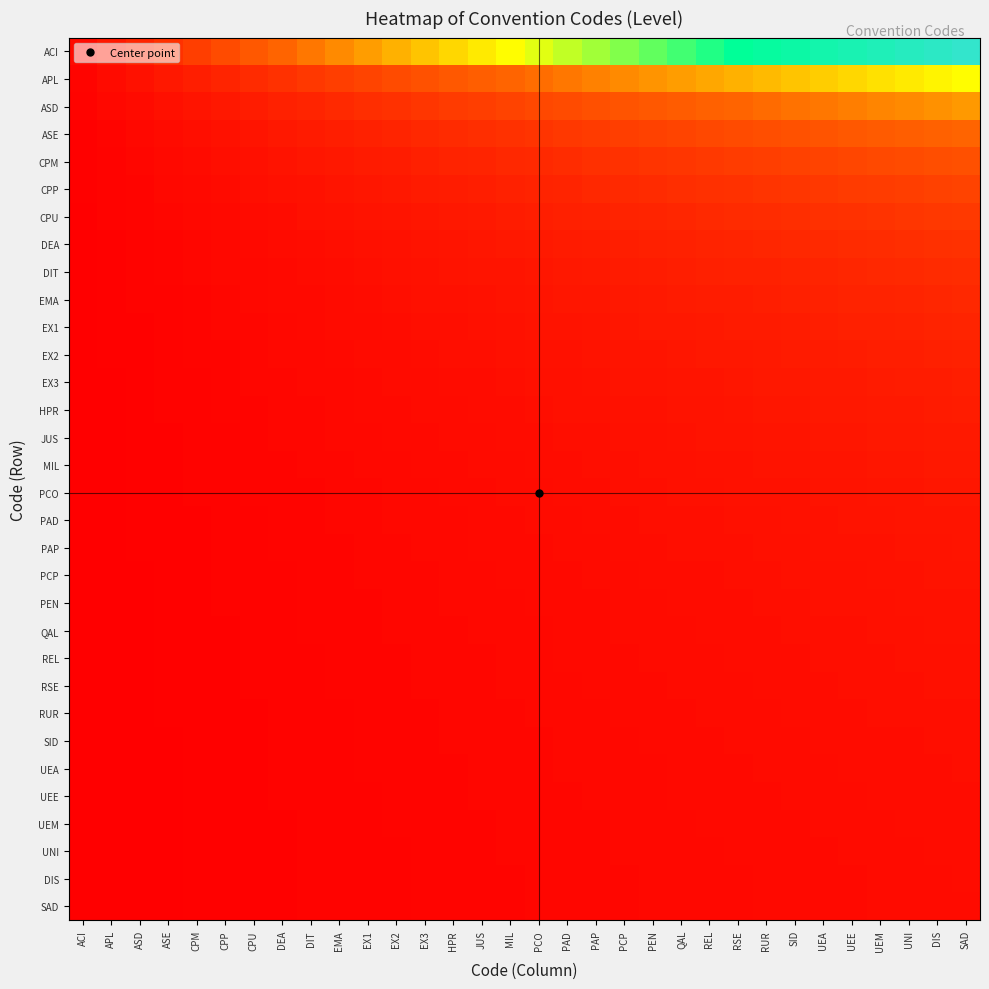

Reading right to left, list all the values displayed in this chart.

ACI: SAD=32.0	DIS=31.0	UNI=30.0	UEM=29.0	UEE=28.0	UEA=27.0	SID=26.0	RUR=25.0	RSE=24.0	REL=23.0	QAL=22.0	PEN=21.0	PCP=20.0	PAP=19.0	PAD=18.0	PCO=17.0	MIL=16.0	JUS=15.0	HPR=14.0	EX3=13.0	EX2=12.0	EX1=11.0	EMA=10.0	DIT=9.0	DEA=8.0	CPU=7.0	CPP=6.0	CPM=5.0	ASE=4.0	ASD=3.0	APL=2.0	ACI=1.0
APL: SAD=16.0	DIS=15.5	UNI=15.0	UEM=14.5	UEE=14.0	UEA=13.5	SID=13.0	RUR=12.5	RSE=12.0	REL=11.5	QAL=11.0	PEN=10.5	PCP=10.0	PAP=9.5	PAD=9.0	PCO=8.5	MIL=8.0	JUS=7.5	HPR=7.0	EX3=6.5	EX2=6.0	EX1=5.5	EMA=5.0	DIT=4.5	DEA=4.0	CPU=3.5	CPP=3.0	CPM=2.5	ASE=2.0	ASD=1.5	APL=1.0	ACI=0.5
ASD: SAD=10.7	DIS=10.3	UNI=10.0	UEM=9.7	UEE=9.3	UEA=9.0	SID=8.7	RUR=8.3	RSE=8.0	REL=7.7	QAL=7.3	PEN=7.0	PCP=6.7	PAP=6.3	PAD=6.0	PCO=5.7	MIL=5.3	JUS=5.0	HPR=4.7	EX3=4.3	EX2=4.0	EX1=3.7	EMA=3.3	DIT=3.0	DEA=2.7	CPU=2.3	CPP=2.0	CPM=1.7	ASE=1.3	ASD=1.0	APL=0.7	ACI=0.3
ASE: SAD=8.0	DIS=7.8	UNI=7.5	UEM=7.2	UEE=7.0	UEA=6.8	SID=6.5	RUR=6.2	RSE=6.0	REL=5.8	QAL=5.5	PEN=5.2	PCP=5.0	PAP=4.8	PAD=4.5	PCO=4.2	MIL=4.0	JUS=3.8	HPR=3.5	EX3=3.2	EX2=3.0	EX1=2.8	EMA=2.5	DIT=2.2	DEA=2.0	CPU=1.8	CPP=1.5	CPM=1.2	ASE=1.0	ASD=0.8	APL=0.5	ACI=0.2
CPM: SAD=6.4	DIS=6.2	UNI=6.0	UEM=5.8	UEE=5.6	UEA=5.4	SID=5.2	RUR=5.0	RSE=4.8	REL=4.6	QAL=4.4	PEN=4.2	PCP=4.0	PAP=3.8	PAD=3.6	PCO=3.4	MIL=3.2	JUS=3.0	HPR=2.8	EX3=2.6	EX2=2.4	EX1=2.2	EMA=2.0	DIT=1.8	DEA=1.6	CPU=1.4	CPP=1.2	CPM=1.0	ASE=0.8	ASD=0.6	APL=0.4	ACI=0.2
CPP: SAD=5.3	DIS=5.2	UNI=5.0	UEM=4.8	UEE=4.7	UEA=4.5	SID=4.3	RUR=4.2	RSE=4.0	REL=3.8	QAL=3.7	PEN=3.5	PCP=3.3	PAP=3.2	PAD=3.0	PCO=2.8	MIL=2.7	JUS=2.5	HPR=2.3	EX3=2.2	EX2=2.0	EX1=1.8	EMA=1.7	DIT=1.5	DEA=1.3	CPU=1.2	CPP=1.0	CPM=0.8	ASE=0.7	ASD=0.5	APL=0.3	ACI=0.2
CPU: SAD=4.6	DIS=4.4	UNI=4.3	UEM=4.1	UEE=4.0	UEA=3.9	SID=3.7	RUR=3.6	RSE=3.4	REL=3.3	QAL=3.1	PEN=3.0	PCP=2.9	PAP=2.7	PAD=2.6	PCO=2.4	MIL=2.3	JUS=2.1	HPR=2.0	EX3=1.9	EX2=1.7	EX1=1.6	EMA=1.4	DIT=1.3	DEA=1.1	CPU=1.0	CPP=0.9	CPM=0.7	ASE=0.6	ASD=0.4	APL=0.3	ACI=0.1
DEA: SAD=4.0	DIS=3.9	UNI=3.8	UEM=3.6	UEE=3.5	UEA=3.4	SID=3.2	RUR=3.1	RSE=3.0	REL=2.9	QAL=2.8	PEN=2.6	PCP=2.5	PAP=2.4	PAD=2.2	PCO=2.1	MIL=2.0	JUS=1.9	HPR=1.8	EX3=1.6	EX2=1.5	EX1=1.4	EMA=1.2	DIT=1.1	DEA=1.0	CPU=0.9	CPP=0.8	CPM=0.6	ASE=0.5	ASD=0.4	APL=0.2	ACI=0.1
DIT: SAD=3.6	DIS=3.4	UNI=3.3	UEM=3.2	UEE=3.1	UEA=3.0	SID=2.9	RUR=2.8	RSE=2.7	REL=2.6	QAL=2.4	PEN=2.3	PCP=2.2	PAP=2.1	PAD=2.0	PCO=1.9	MIL=1.8	JUS=1.7	HPR=1.6	EX3=1.4	EX2=1.3	EX1=1.2	EMA=1.1	DIT=1.0	DEA=0.9	CPU=0.8	CPP=0.7	CPM=0.6	ASE=0.4	ASD=0.3	APL=0.2	ACI=0.1
EMA: SAD=3.2	DIS=3.1	UNI=3.0	UEM=2.9	UEE=2.8	UEA=2.7	SID=2.6	RUR=2.5	RSE=2.4	REL=2.3	QAL=2.2	PEN=2.1	PCP=2.0	PAP=1.9	PAD=1.8	PCO=1.7	MIL=1.6	JUS=1.5	HPR=1.4	EX3=1.3	EX2=1.2	EX1=1.1	EMA=1.0	DIT=0.9	DEA=0.8	CPU=0.7	CPP=0.6	CPM=0.5	ASE=0.4	ASD=0.3	APL=0.2	ACI=0.1
EX1: SAD=2.9	DIS=2.8	UNI=2.7	UEM=2.6	UEE=2.5	UEA=2.5	SID=2.4	RUR=2.3	RSE=2.2	REL=2.1	QAL=2.0	PEN=1.9	PCP=1.8	PAP=1.7	PAD=1.6	PCO=1.5	MIL=1.5	JUS=1.4	HPR=1.3	EX3=1.2	EX2=1.1	EX1=1.0	EMA=0.9	DIT=0.8	DEA=0.7	CPU=0.6	CPP=0.5	CPM=0.5	ASE=0.4	ASD=0.3	APL=0.2	ACI=0.1
EX2: SAD=2.7	DIS=2.6	UNI=2.5	UEM=2.4	UEE=2.3	UEA=2.2	SID=2.2	RUR=2.1	RSE=2.0	REL=1.9	QAL=1.8	PEN=1.8	PCP=1.7	PAP=1.6	PAD=1.5	PCO=1.4	MIL=1.3	JUS=1.2	HPR=1.2	EX3=1.1	EX2=1.0	EX1=0.9	EMA=0.8	DIT=0.8	DEA=0.7	CPU=0.6	CPP=0.5	CPM=0.4	ASE=0.3	ASD=0.2	APL=0.2	ACI=0.1
EX3: SAD=2.5	DIS=2.4	UNI=2.3	UEM=2.2	UEE=2.2	UEA=2.1	SID=2.0	RUR=1.9	RSE=1.8	REL=1.8	QAL=1.7	PEN=1.6	PCP=1.5	PAP=1.5	PAD=1.4	PCO=1.3	MIL=1.2	JUS=1.2	HPR=1.1	EX3=1.0	EX2=0.9	EX1=0.8	EMA=0.8	DIT=0.7	DEA=0.6	CPU=0.5	CPP=0.5	CPM=0.4	ASE=0.3	ASD=0.2	APL=0.2	ACI=0.1
HPR: SAD=2.3	DIS=2.2	UNI=2.1	UEM=2.1	UEE=2.0	UEA=1.9	SID=1.9	RUR=1.8	RSE=1.7	REL=1.6	QAL=1.6	PEN=1.5	PCP=1.4	PAP=1.4	PAD=1.3	PCO=1.2	MIL=1.1	JUS=1.1	HPR=1.0	EX3=0.9	EX2=0.9	EX1=0.8	EMA=0.7	DIT=0.6	DEA=0.6	CPU=0.5	CPP=0.4	CPM=0.4	ASE=0.3	ASD=0.2	APL=0.1	ACI=0.1
JUS: SAD=2.1	DIS=2.1	UNI=2.0	UEM=1.9	UEE=1.9	UEA=1.8	SID=1.7	RUR=1.7	RSE=1.6	REL=1.5	QAL=1.5	PEN=1.4	PCP=1.3	PAP=1.3	PAD=1.2	PCO=1.1	MIL=1.1	JUS=1.0	HPR=0.9	EX3=0.9	EX2=0.8	EX1=0.7	EMA=0.7	DIT=0.6	DEA=0.5	CPU=0.5	CPP=0.4	CPM=0.3	ASE=0.3	ASD=0.2	APL=0.1	ACI=0.1
MIL: SAD=2.0	DIS=1.9	UNI=1.9	UEM=1.8	UEE=1.8	UEA=1.7	SID=1.6	RUR=1.6	RSE=1.5	REL=1.4	QAL=1.4	PEN=1.3	PCP=1.2	PAP=1.2	PAD=1.1	PCO=1.1	MIL=1.0	JUS=0.9	HPR=0.9	EX3=0.8	EX2=0.8	EX1=0.7	EMA=0.6	DIT=0.6	DEA=0.5	CPU=0.4	CPP=0.4	CPM=0.3	ASE=0.2	ASD=0.2	APL=0.1	ACI=0.1
PCO: SAD=1.9	DIS=1.8	UNI=1.8	UEM=1.7	UEE=1.6	UEA=1.6	SID=1.5	RUR=1.5	RSE=1.4	REL=1.4	QAL=1.3	PEN=1.2	PCP=1.2	PAP=1.1	PAD=1.1	PCO=1.0	MIL=0.9	JUS=0.9	HPR=0.8	EX3=0.8	EX2=0.7	EX1=0.6	EMA=0.6	DIT=0.5	DEA=0.5	CPU=0.4	CPP=0.4	CPM=0.3	ASE=0.2	ASD=0.2	APL=0.1	ACI=0.1
PAD: SAD=1.8	DIS=1.7	UNI=1.7	UEM=1.6	UEE=1.6	UEA=1.5	SID=1.4	RUR=1.4	RSE=1.3	REL=1.3	QAL=1.2	PEN=1.2	PCP=1.1	PAP=1.1	PAD=1.0	PCO=0.9	MIL=0.9	JUS=0.8	HPR=0.8	EX3=0.7	EX2=0.7	EX1=0.6	EMA=0.6	DIT=0.5	DEA=0.4	CPU=0.4	CPP=0.3	CPM=0.3	ASE=0.2	ASD=0.2	APL=0.1	ACI=0.1
PAP: SAD=1.7	DIS=1.6	UNI=1.6	UEM=1.5	UEE=1.5	UEA=1.4	SID=1.4	RUR=1.3	RSE=1.3	REL=1.2	QAL=1.2	PEN=1.1	PCP=1.1	PAP=1.0	PAD=0.9	PCO=0.9	MIL=0.8	JUS=0.8	HPR=0.7	EX3=0.7	EX2=0.6	EX1=0.6	EMA=0.5	DIT=0.5	DEA=0.4	CPU=0.4	CPP=0.3	CPM=0.3	ASE=0.2	ASD=0.2	APL=0.1	ACI=0.1
PCP: SAD=1.6	DIS=1.6	UNI=1.5	UEM=1.4	UEE=1.4	UEA=1.4	SID=1.3	RUR=1.2	RSE=1.2	REL=1.1	QAL=1.1	PEN=1.1	PCP=1.0	PAP=0.9	PAD=0.9	PCO=0.8	MIL=0.8	JUS=0.8	HPR=0.7	EX3=0.7	EX2=0.6	EX1=0.6	EMA=0.5	DIT=0.5	DEA=0.4	CPU=0.3	CPP=0.3	CPM=0.2	ASE=0.2	ASD=0.1	APL=0.1	ACI=0.1
PEN: SAD=1.5	DIS=1.5	UNI=1.4	UEM=1.4	UEE=1.3	UEA=1.3	SID=1.2	RUR=1.2	RSE=1.1	REL=1.1	QAL=1.0	PEN=1.0	PCP=1.0	PAP=0.9	PAD=0.9	PCO=0.8	MIL=0.8	JUS=0.7	HPR=0.7	EX3=0.6	EX2=0.6	EX1=0.5	EMA=0.5	DIT=0.4	DEA=0.4	CPU=0.3	CPP=0.3	CPM=0.2	ASE=0.2	ASD=0.1	APL=0.1	ACI=0.0
QAL: SAD=1.5	DIS=1.4	UNI=1.4	UEM=1.3	UEE=1.3	UEA=1.2	SID=1.2	RUR=1.1	RSE=1.1	REL=1.0	QAL=1.0	PEN=1.0	PCP=0.9	PAP=0.9	PAD=0.8	PCO=0.8	MIL=0.7	JUS=0.7	HPR=0.6	EX3=0.6	EX2=0.5	EX1=0.5	EMA=0.5	DIT=0.4	DEA=0.4	CPU=0.3	CPP=0.3	CPM=0.2	ASE=0.2	ASD=0.1	APL=0.1	ACI=0.0
REL: SAD=1.4	DIS=1.3	UNI=1.3	UEM=1.3	UEE=1.2	UEA=1.2	SID=1.1	RUR=1.1	RSE=1.0	REL=1.0	QAL=1.0	PEN=0.9	PCP=0.9	PAP=0.8	PAD=0.8	PCO=0.7	MIL=0.7	JUS=0.7	HPR=0.6	EX3=0.6	EX2=0.5	EX1=0.5	EMA=0.4	DIT=0.4	DEA=0.3	CPU=0.3	CPP=0.3	CPM=0.2	ASE=0.2	ASD=0.1	APL=0.1	ACI=0.0
RSE: SAD=1.3	DIS=1.3	UNI=1.2	UEM=1.2	UEE=1.2	UEA=1.1	SID=1.1	RUR=1.0	RSE=1.0	REL=1.0	QAL=0.9	PEN=0.9	PCP=0.8	PAP=0.8	PAD=0.8	PCO=0.7	MIL=0.7	JUS=0.6	HPR=0.6	EX3=0.5	EX2=0.5	EX1=0.5	EMA=0.4	DIT=0.4	DEA=0.3	CPU=0.3	CPP=0.2	CPM=0.2	ASE=0.2	ASD=0.1	APL=0.1	ACI=0.0
RUR: SAD=1.3	DIS=1.2	UNI=1.2	UEM=1.2	UEE=1.1	UEA=1.1	SID=1.0	RUR=1.0	RSE=1.0	REL=0.9	QAL=0.9	PEN=0.8	PCP=0.8	PAP=0.8	PAD=0.7	PCO=0.7	MIL=0.6	JUS=0.6	HPR=0.6	EX3=0.5	EX2=0.5	EX1=0.4	EMA=0.4	DIT=0.4	DEA=0.3	CPU=0.3	CPP=0.2	CPM=0.2	ASE=0.2	ASD=0.1	APL=0.1	ACI=0.0
SID: SAD=1.2	DIS=1.2	UNI=1.2	UEM=1.1	UEE=1.1	UEA=1.0	SID=1.0	RUR=1.0	RSE=0.9	REL=0.9	QAL=0.8	PEN=0.8	PCP=0.8	PAP=0.7	PAD=0.7	PCO=0.7	MIL=0.6	JUS=0.6	HPR=0.5	EX3=0.5	EX2=0.5	EX1=0.4	EMA=0.4	DIT=0.3	DEA=0.3	CPU=0.3	CPP=0.2	CPM=0.2	ASE=0.2	ASD=0.1	APL=0.1	ACI=0.0
UEA: SAD=1.2	DIS=1.1	UNI=1.1	UEM=1.1	UEE=1.0	UEA=1.0	SID=1.0	RUR=0.9	RSE=0.9	REL=0.9	QAL=0.8	PEN=0.8	PCP=0.7	PAP=0.7	PAD=0.7	PCO=0.6	MIL=0.6	JUS=0.6	HPR=0.5	EX3=0.5	EX2=0.4	EX1=0.4	EMA=0.4	DIT=0.3	DEA=0.3	CPU=0.3	CPP=0.2	CPM=0.2	ASE=0.1	ASD=0.1	APL=0.1	ACI=0.0
UEE: SAD=1.1	DIS=1.1	UNI=1.1	UEM=1.0	UEE=1.0	UEA=1.0	SID=0.9	RUR=0.9	RSE=0.9	REL=0.8	QAL=0.8	PEN=0.8	PCP=0.7	PAP=0.7	PAD=0.6	PCO=0.6	MIL=0.6	JUS=0.5	HPR=0.5	EX3=0.5	EX2=0.4	EX1=0.4	EMA=0.4	DIT=0.3	DEA=0.3	CPU=0.2	CPP=0.2	CPM=0.2	ASE=0.1	ASD=0.1	APL=0.1	ACI=0.0
UEM: SAD=1.1	DIS=1.1	UNI=1.0	UEM=1.0	UEE=1.0	UEA=0.9	SID=0.9	RUR=0.9	RSE=0.8	REL=0.8	QAL=0.8	PEN=0.7	PCP=0.7	PAP=0.7	PAD=0.6	PCO=0.6	MIL=0.6	JUS=0.5	HPR=0.5	EX3=0.4	EX2=0.4	EX1=0.4	EMA=0.3	DIT=0.3	DEA=0.3	CPU=0.2	CPP=0.2	CPM=0.2	ASE=0.1	ASD=0.1	APL=0.1	ACI=0.0
UNI: SAD=1.1	DIS=1.0	UNI=1.0	UEM=1.0	UEE=0.9	UEA=0.9	SID=0.9	RUR=0.8	RSE=0.8	REL=0.8	QAL=0.7	PEN=0.7	PCP=0.7	PAP=0.6	PAD=0.6	PCO=0.6	MIL=0.5	JUS=0.5	HPR=0.5	EX3=0.4	EX2=0.4	EX1=0.4	EMA=0.3	DIT=0.3	DEA=0.3	CPU=0.2	CPP=0.2	CPM=0.2	ASE=0.1	ASD=0.1	APL=0.1	ACI=0.0
DIS: SAD=1.0	DIS=1.0	UNI=1.0	UEM=0.9	UEE=0.9	UEA=0.9	SID=0.8	RUR=0.8	RSE=0.8	REL=0.7	QAL=0.7	PEN=0.7	PCP=0.6	PAP=0.6	PAD=0.6	PCO=0.5	MIL=0.5	JUS=0.5	HPR=0.5	EX3=0.4	EX2=0.4	EX1=0.4	EMA=0.3	DIT=0.3	DEA=0.3	CPU=0.2	CPP=0.2	CPM=0.2	ASE=0.1	ASD=0.1	APL=0.1	ACI=0.0
SAD: SAD=1.0	DIS=1.0	UNI=0.9	UEM=0.9	UEE=0.9	UEA=0.8	SID=0.8	RUR=0.8	RSE=0.8	REL=0.7	QAL=0.7	PEN=0.7	PCP=0.6	PAP=0.6	PAD=0.6	PCO=0.5	MIL=0.5	JUS=0.5	HPR=0.4	EX3=0.4	EX2=0.4	EX1=0.3	EMA=0.3	DIT=0.3	DEA=0.2	CPU=0.2	CPP=0.2	CPM=0.2	ASE=0.1	ASD=0.1	APL=0.1	ACI=0.0